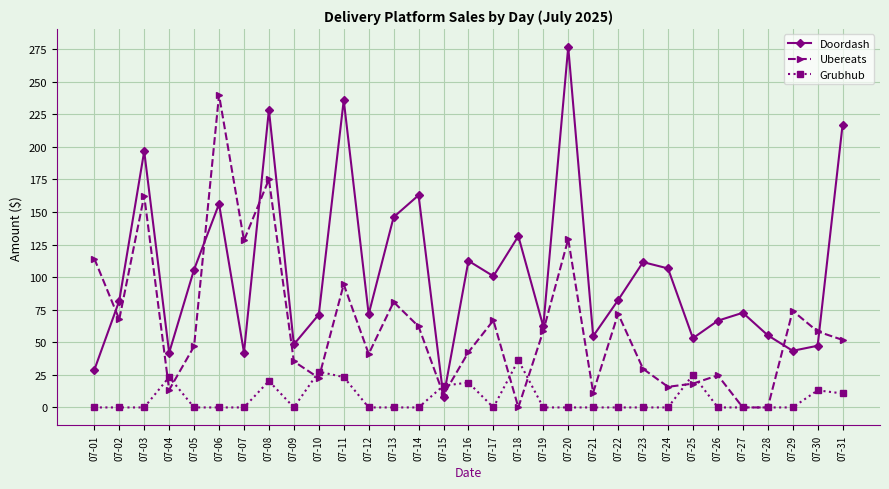

How many data points in Grubhub are above 0?

10